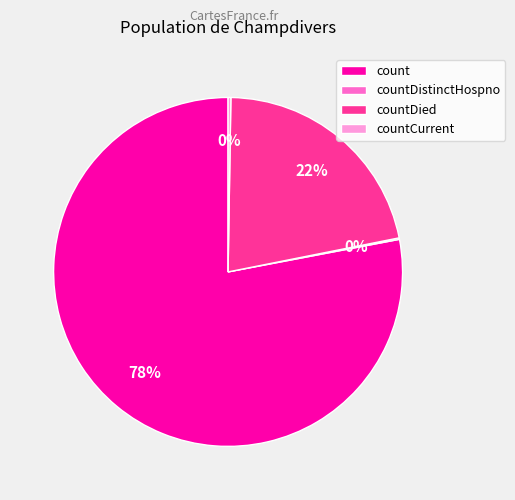

Is it true that count is 87% of the pie?

False